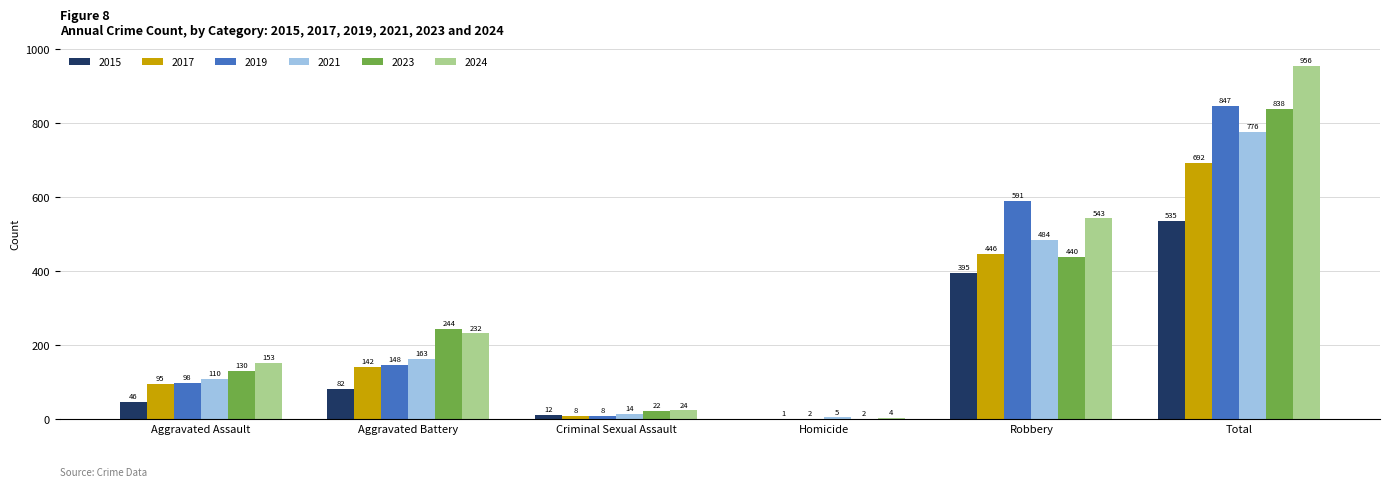

Count the number of data series in this chart.

6